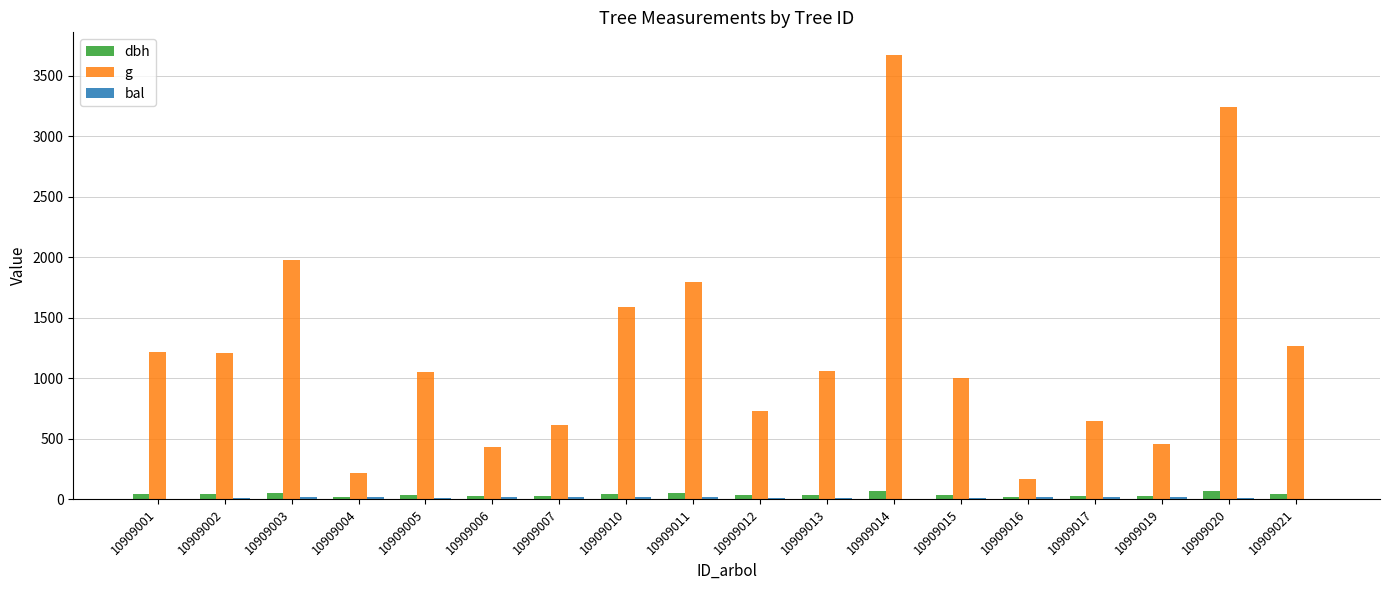

Which series has the largest total across all categories?

g